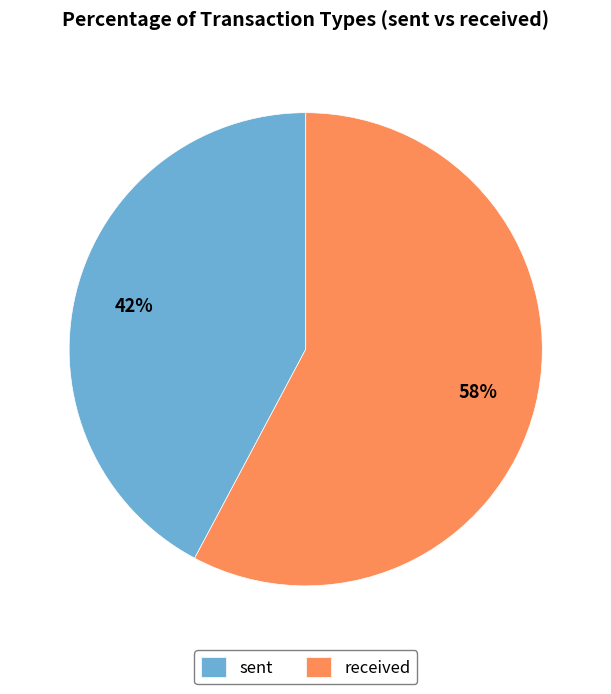

What is the majority slice?

received